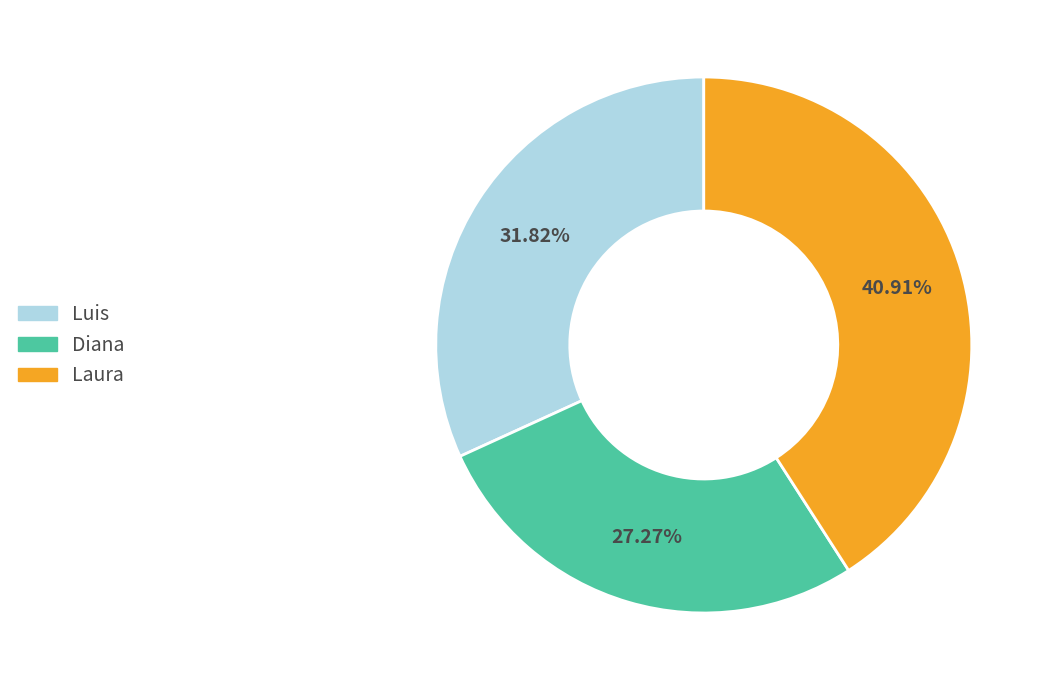

Between Laura and Diana, which is larger?

Laura